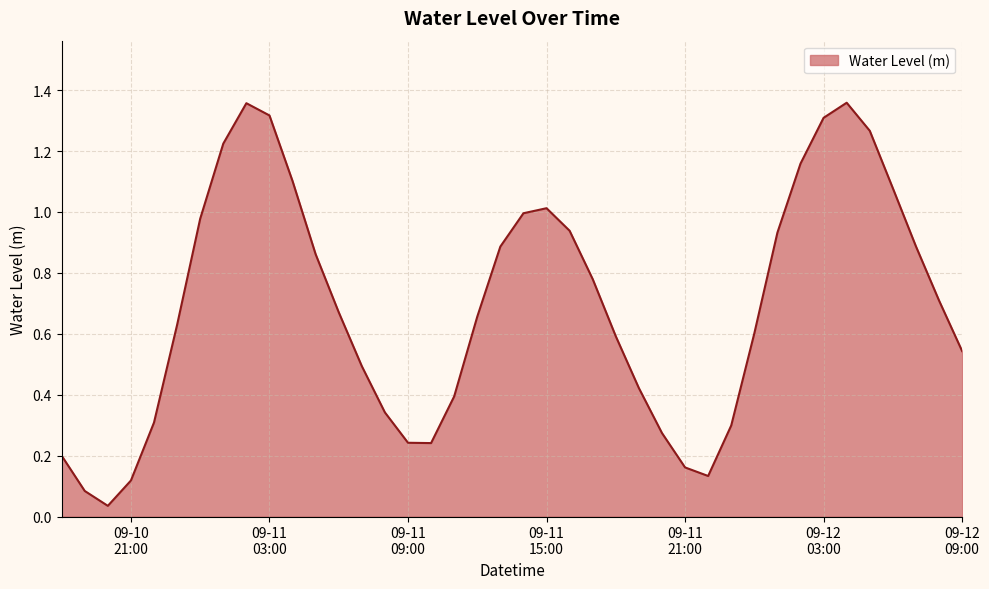

How many lines are shown in the chart?

1